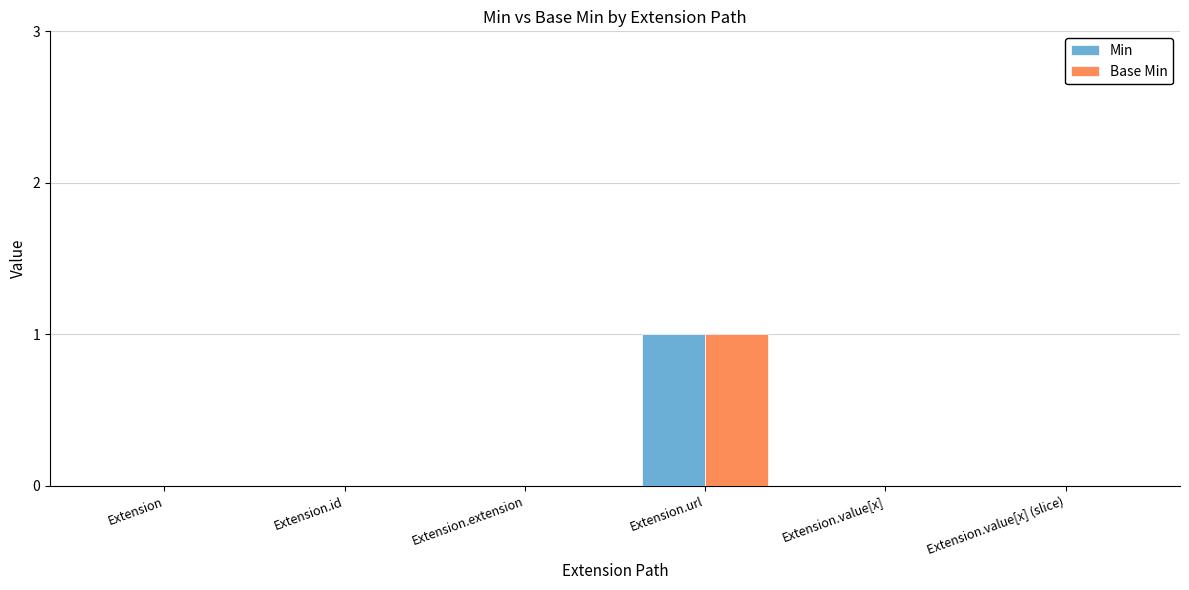

Is it true that Min equals 0 at Extension.url?

False